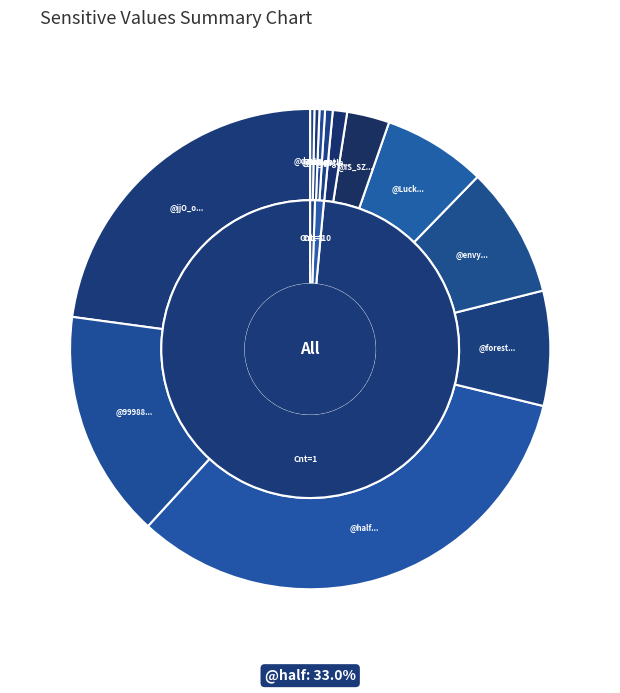

Between 1 and 1, which is larger?

1